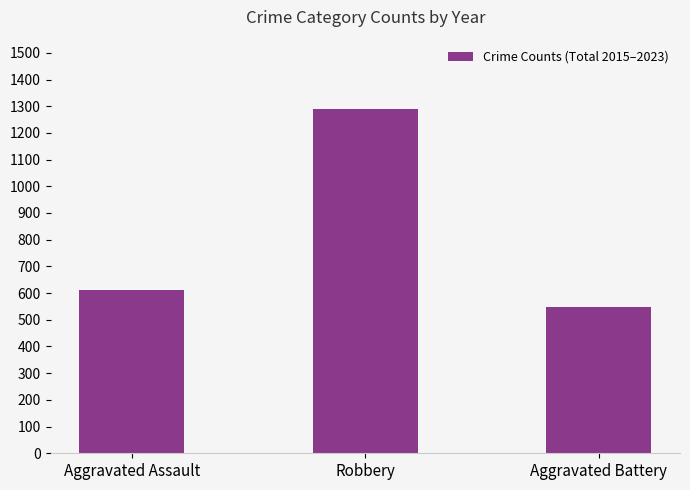

True or false: the data shows 1291 at Robbery.

True